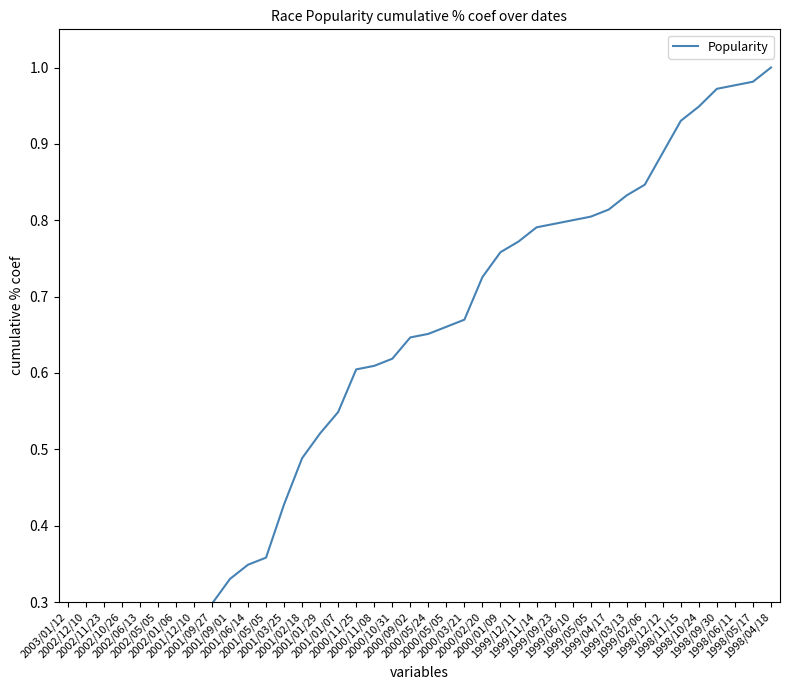

Does the chart have visible grid lines?

No